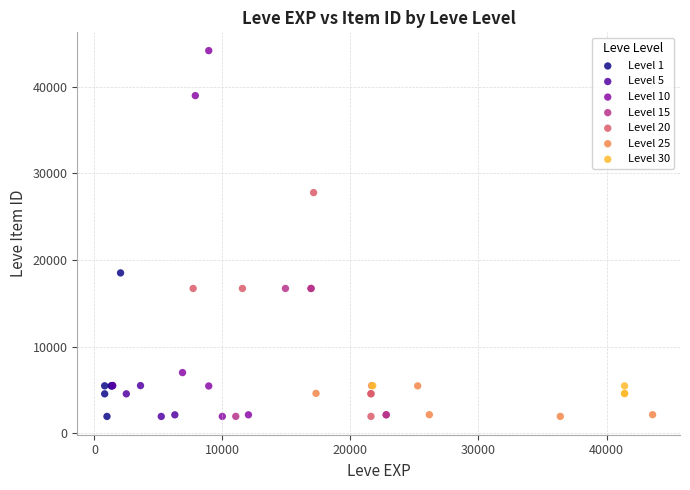

Which series has the largest Y range (max minus min)?

Level 10